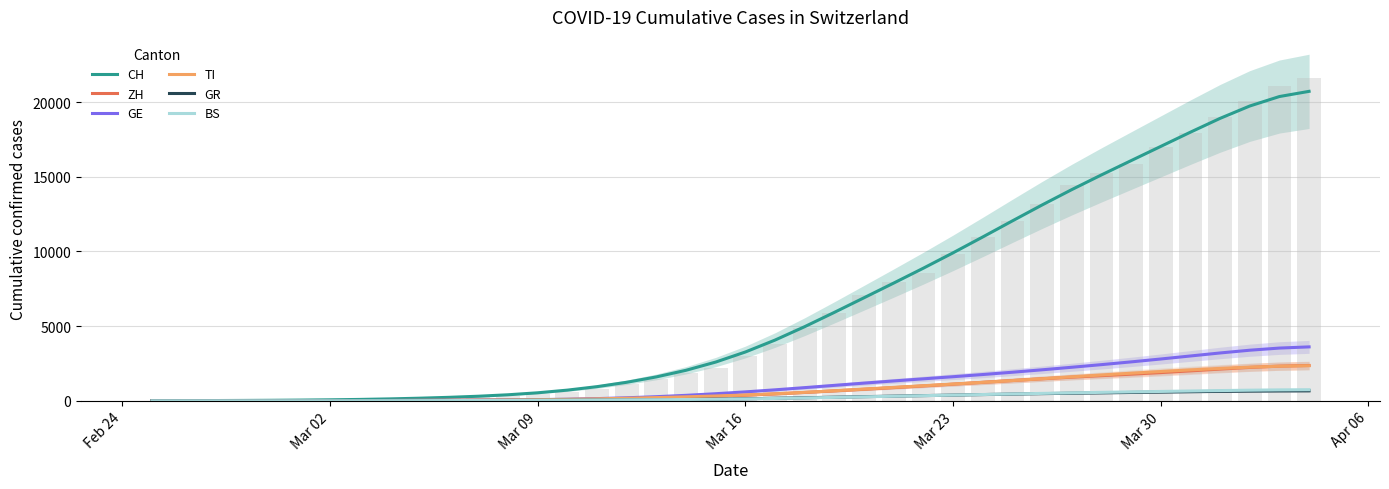

How many groups of bars are there?

40